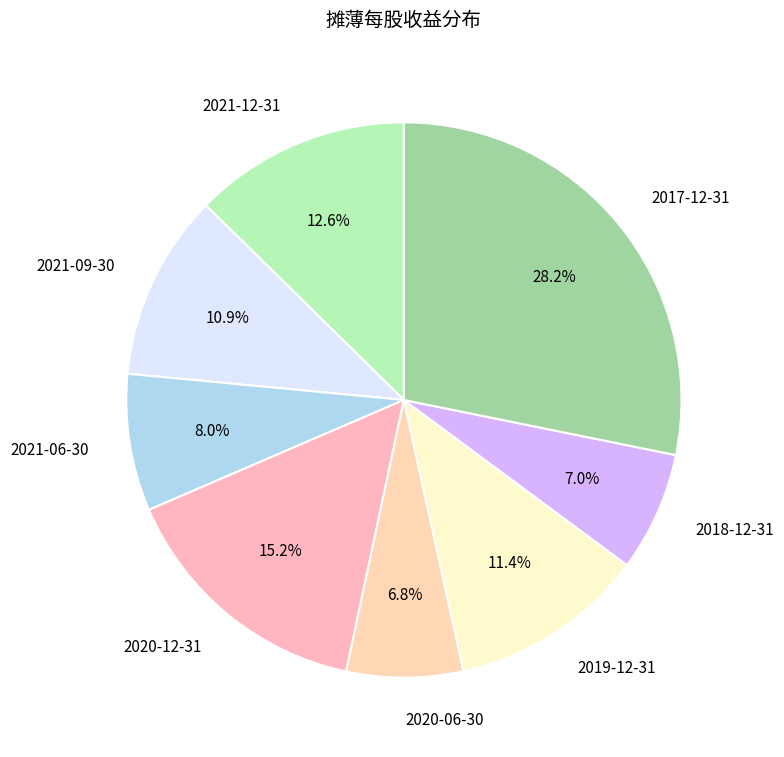

What percentage do 2019-12-31 and 2018-12-31 together represent?

18.4%